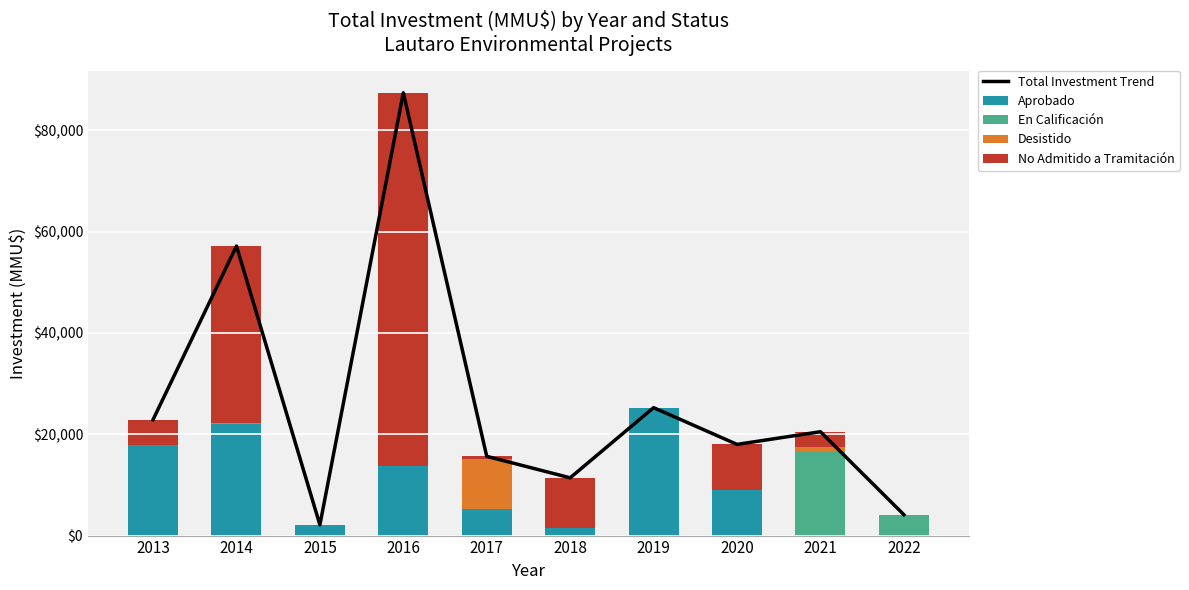

What value does the No Admitido a Tramitación series have at 2016?

73700